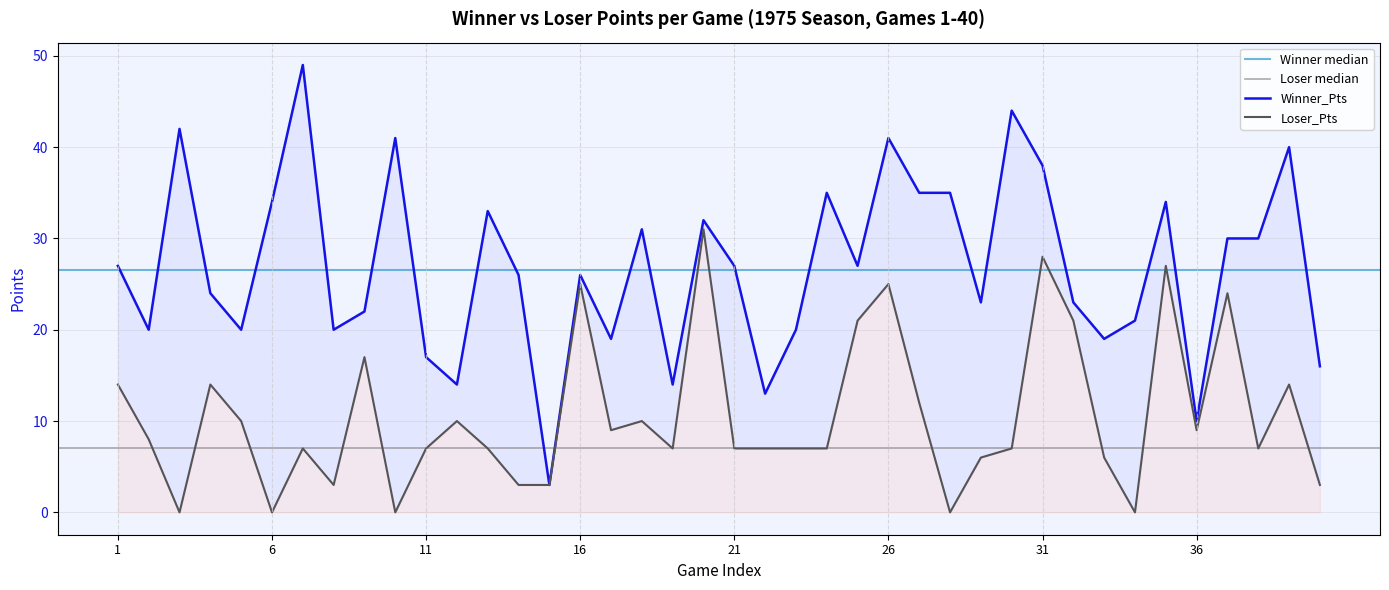

How many lines are shown in the chart?

2